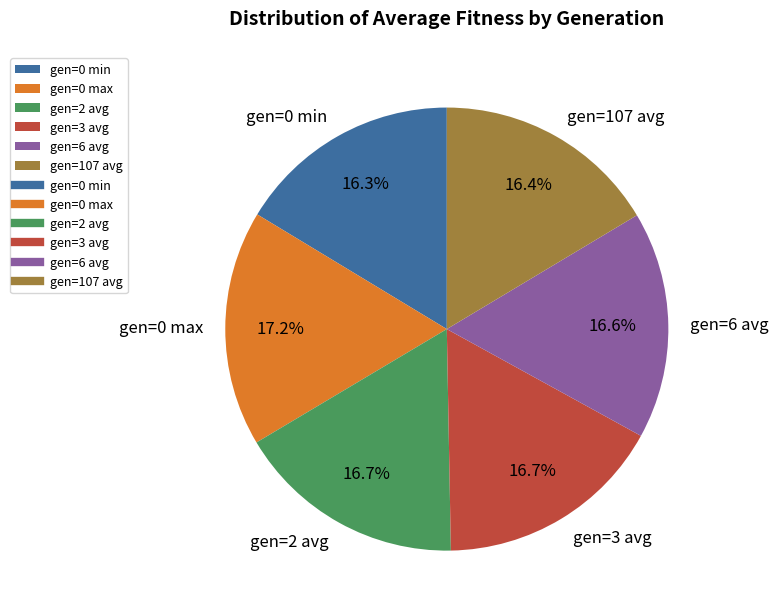

Count the number of slices in the pie.

6